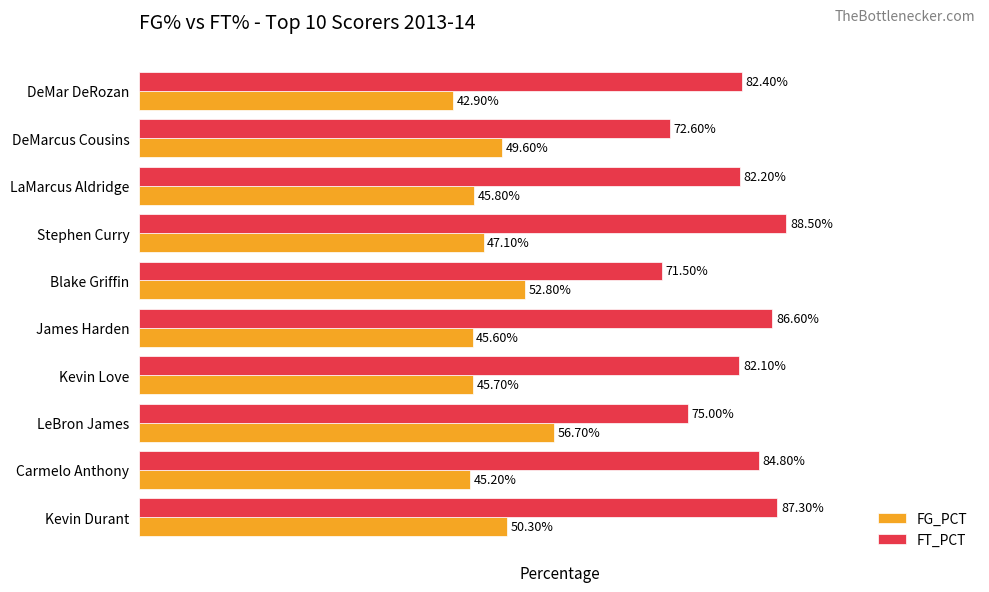

What are all the series names shown in the legend?

FG_PCT, FT_PCT